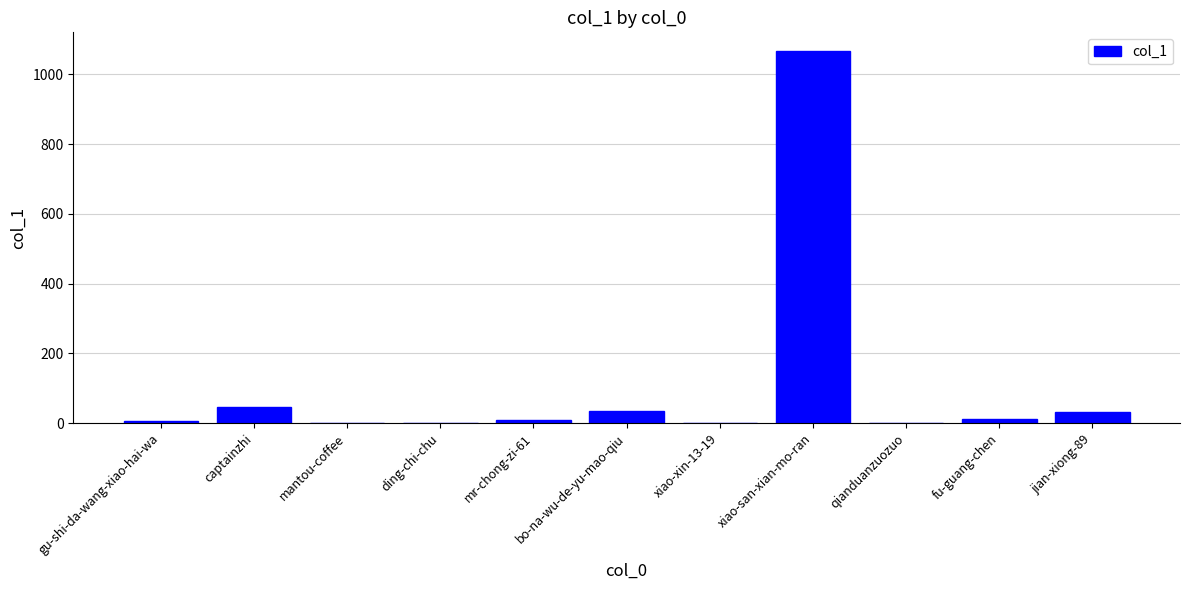

The value at qianduanzuozuo is 0. True or false?

True